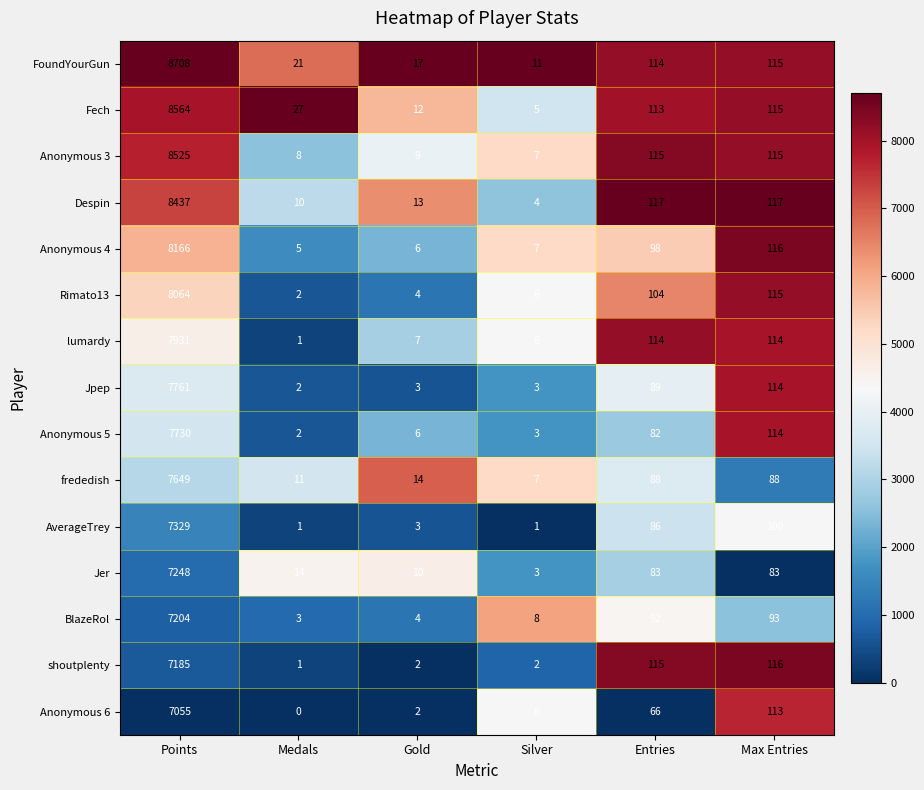

What is the sum of all Rimato13 values?

8295